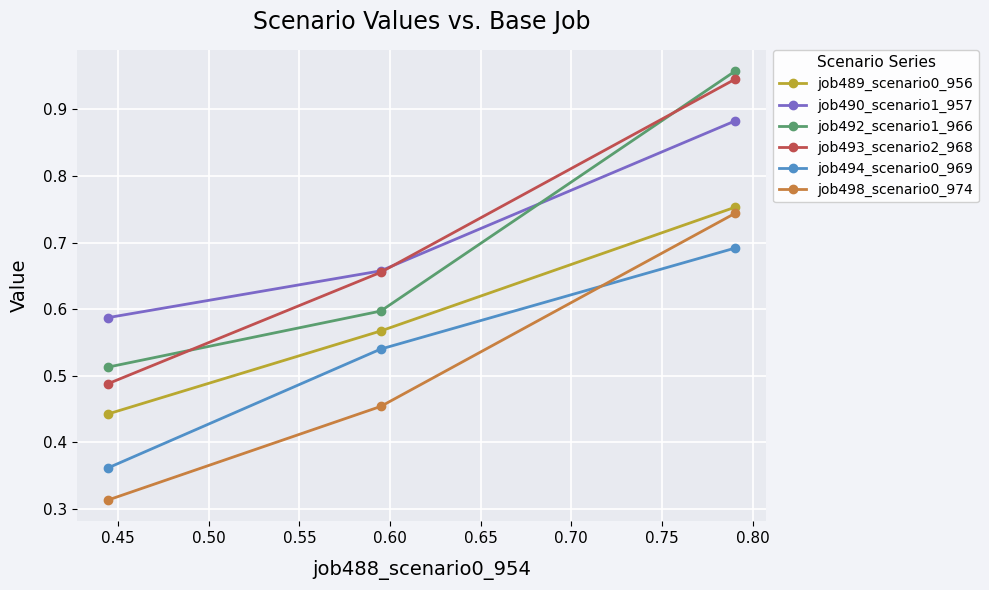

Which series has the largest total across all categories?

job490_scenario1_957